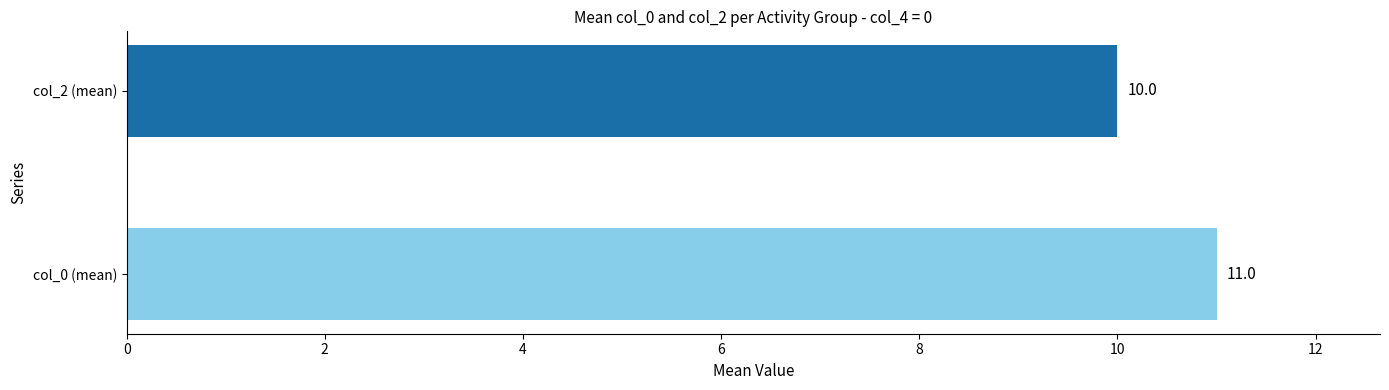

What is the sum of the values at col_0 (mean) and col_2 (mean)?

21